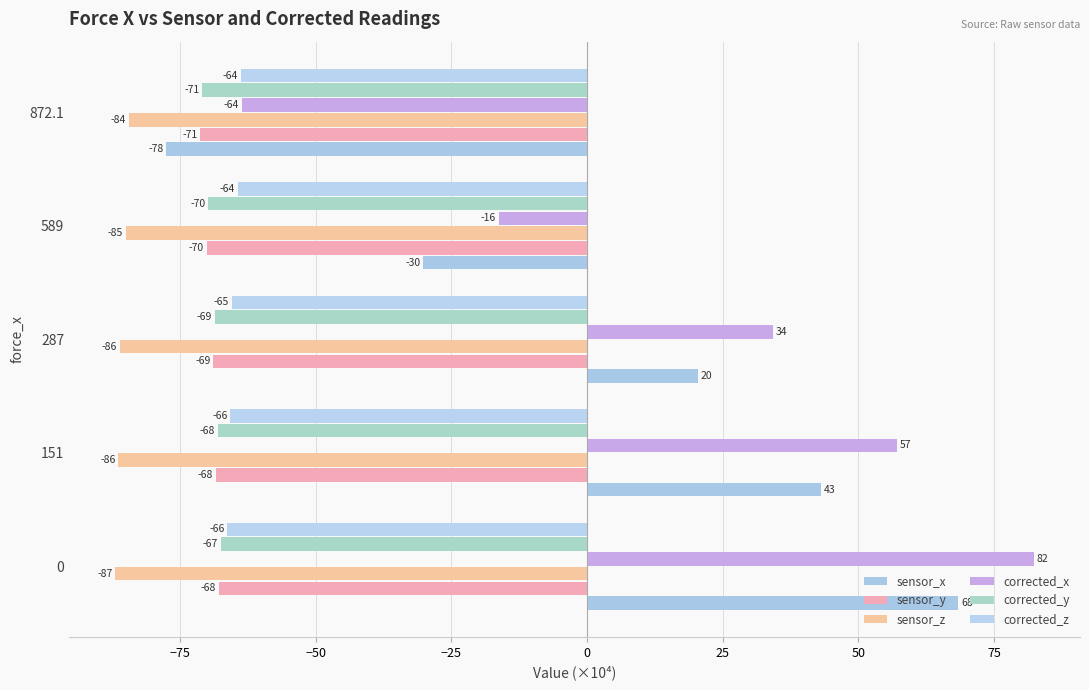

What is the lowest value of the corrected_y series?

-70.9